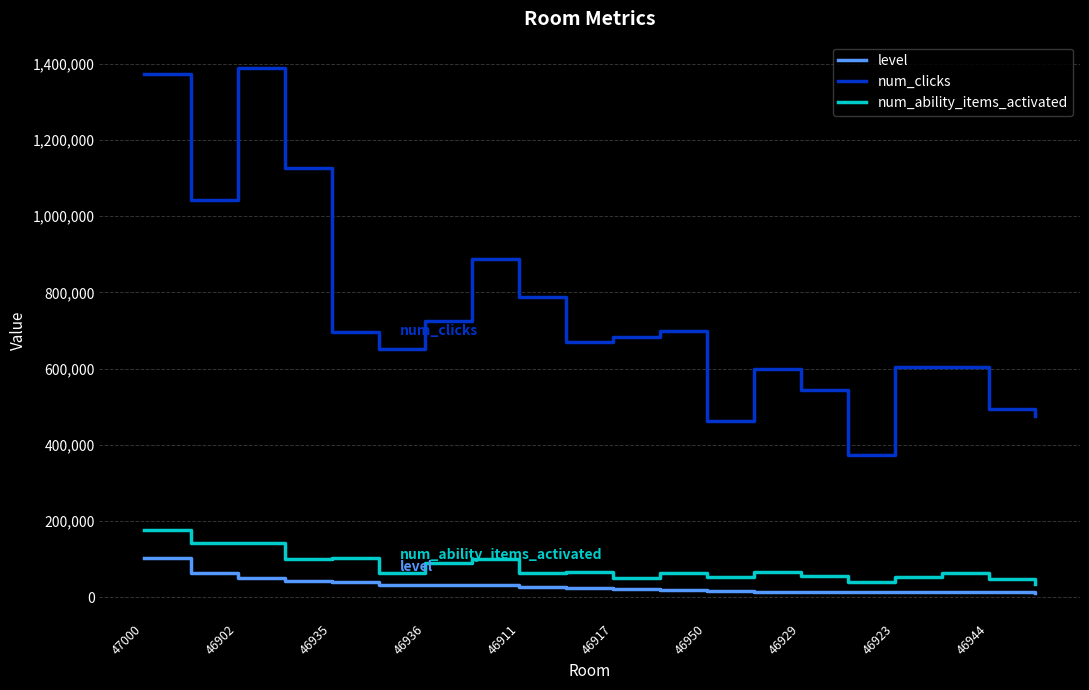

True or false: level and num_clicks intersect in this chart.

False